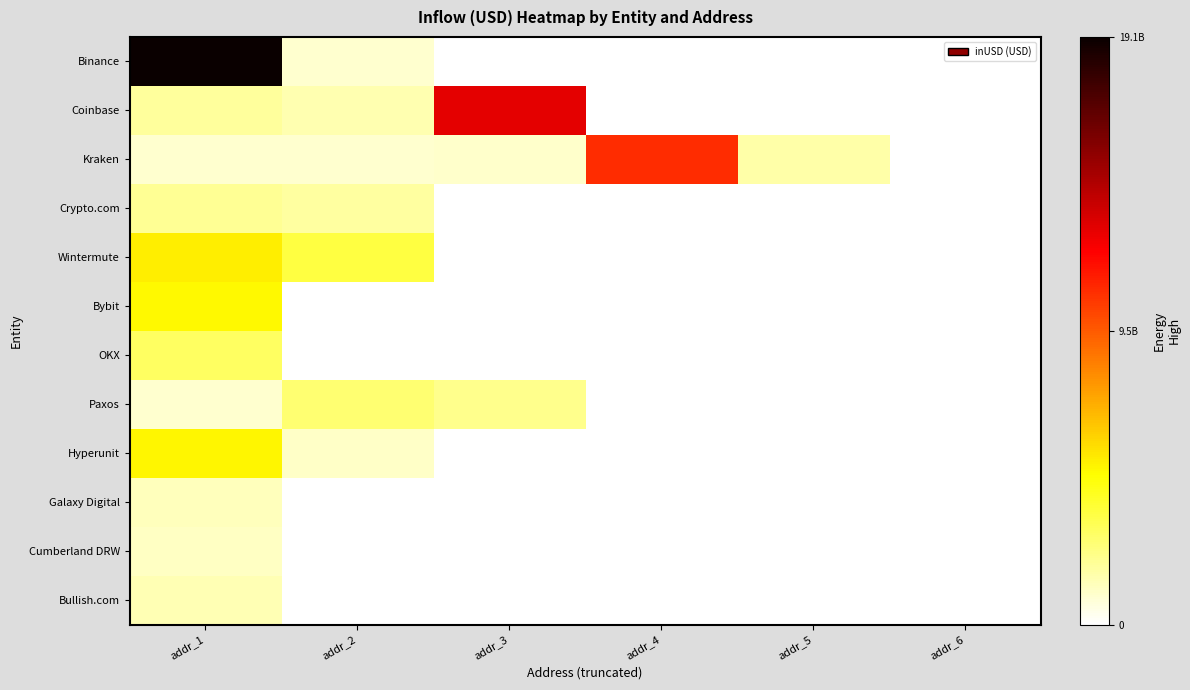

Count the number of data series in this chart.

12